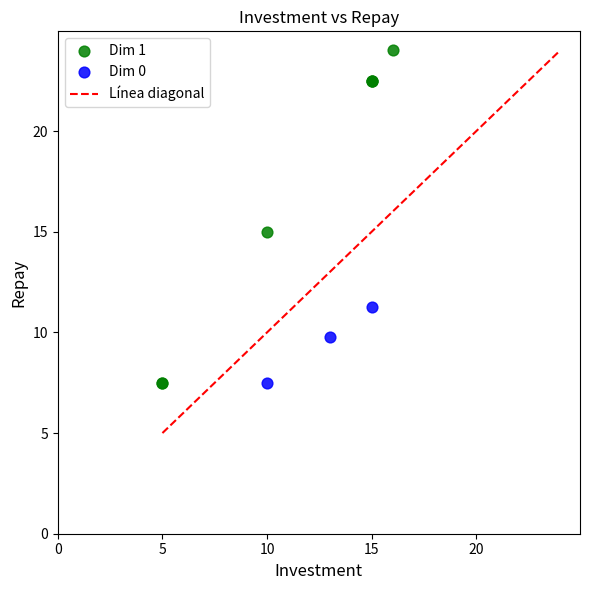

Which series contains the highest Y value?

Dim 1